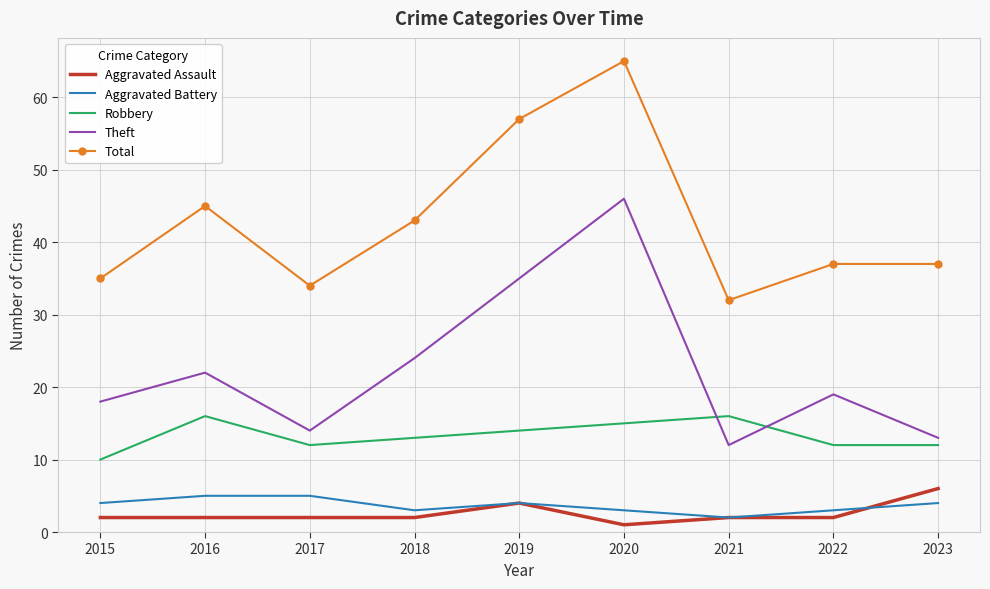

Which series has the largest total across all categories?

Total